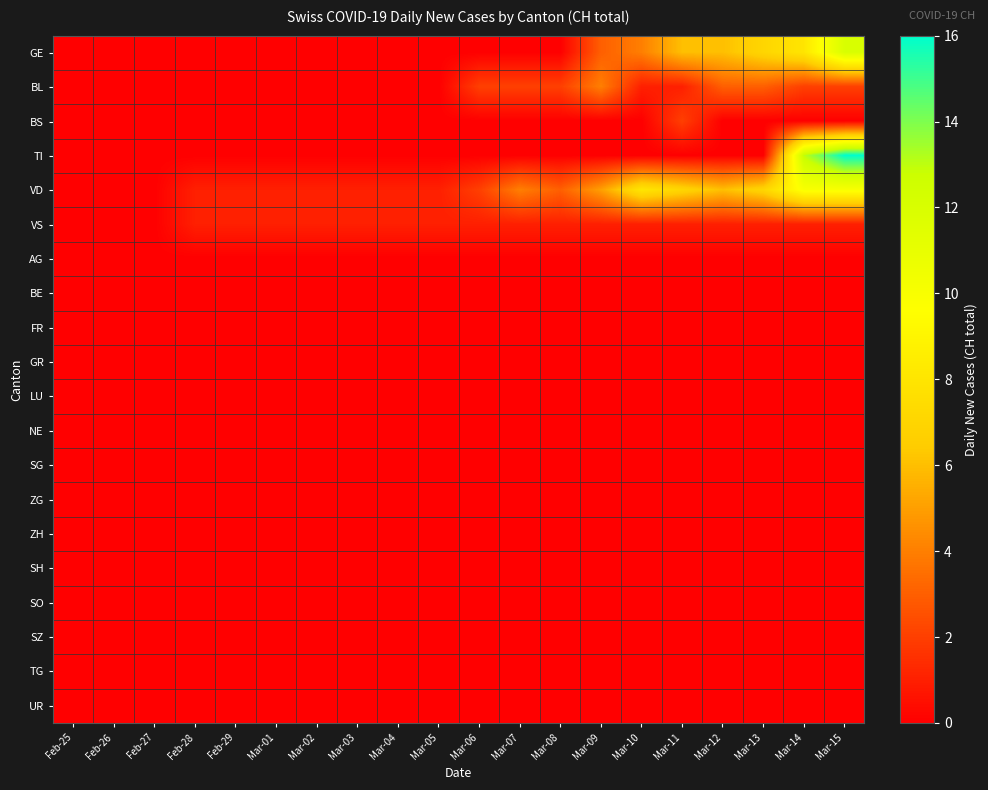

What is the difference between the highest and lowest values at Mar-15?

16